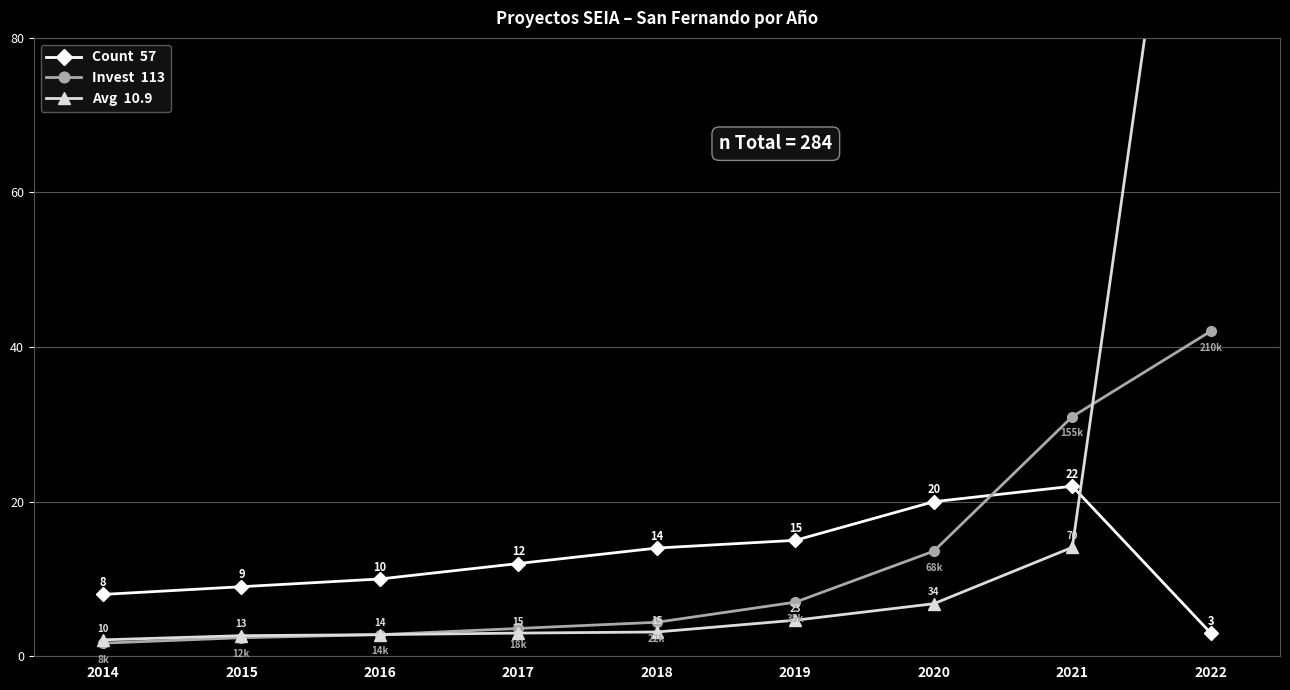

At how many categories does at least one series exceed 49?

1